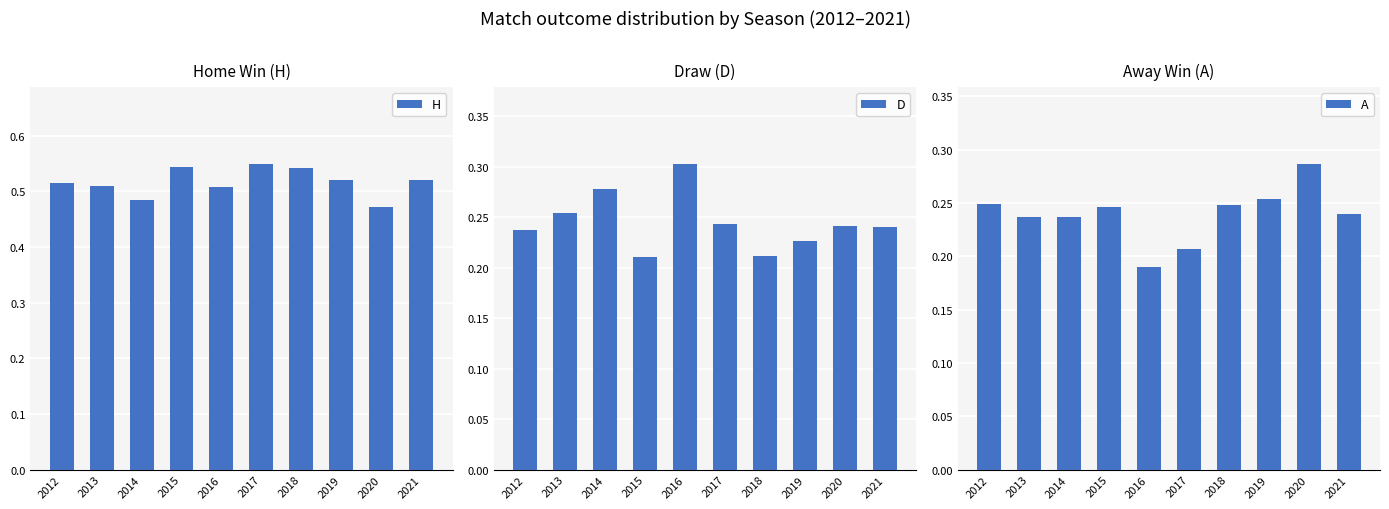

At which label does D reach its peak?

2016